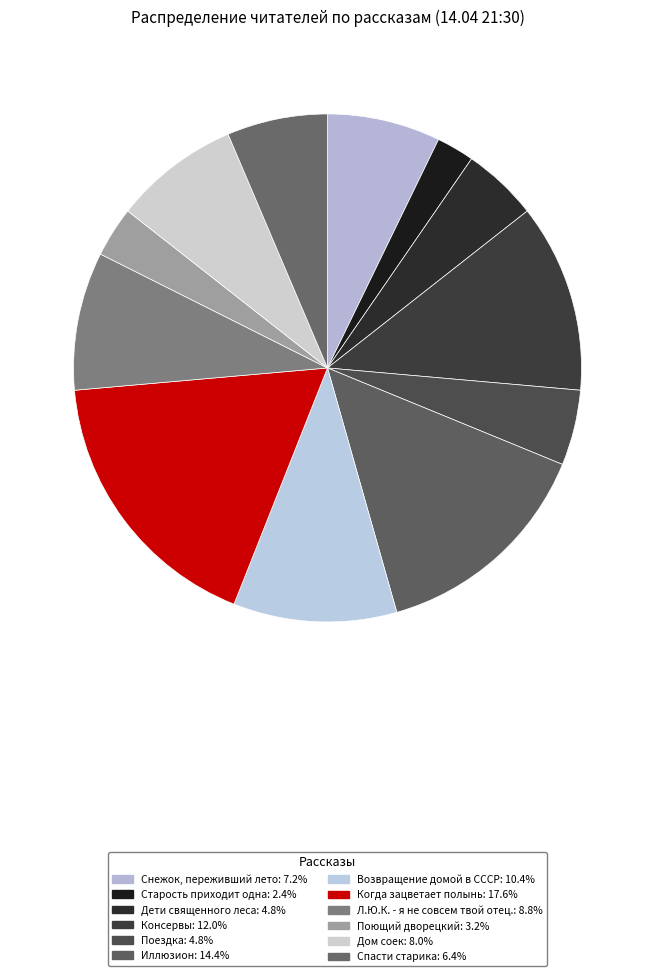

What percentage is the Дети священного леса slice, to the nearest percent?

5%